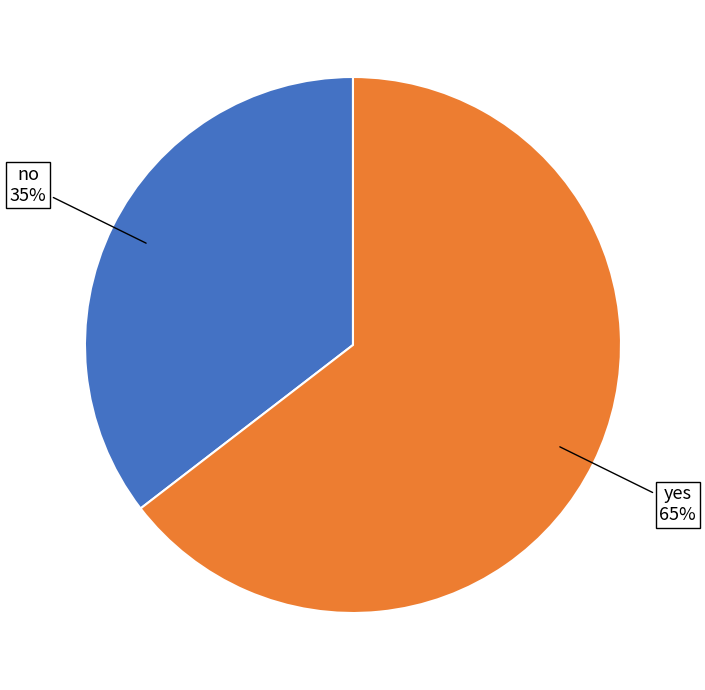

To the nearest percent, what is the average slice percentage?

50%